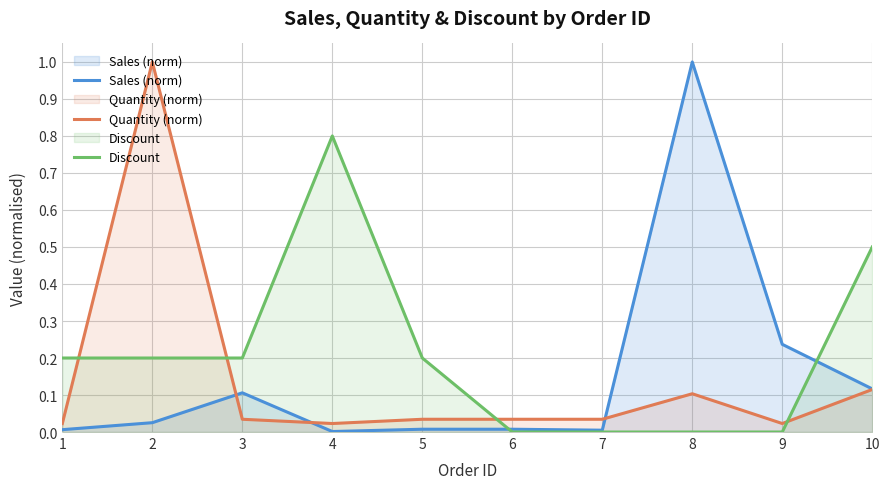

How many data points does each series have?

10